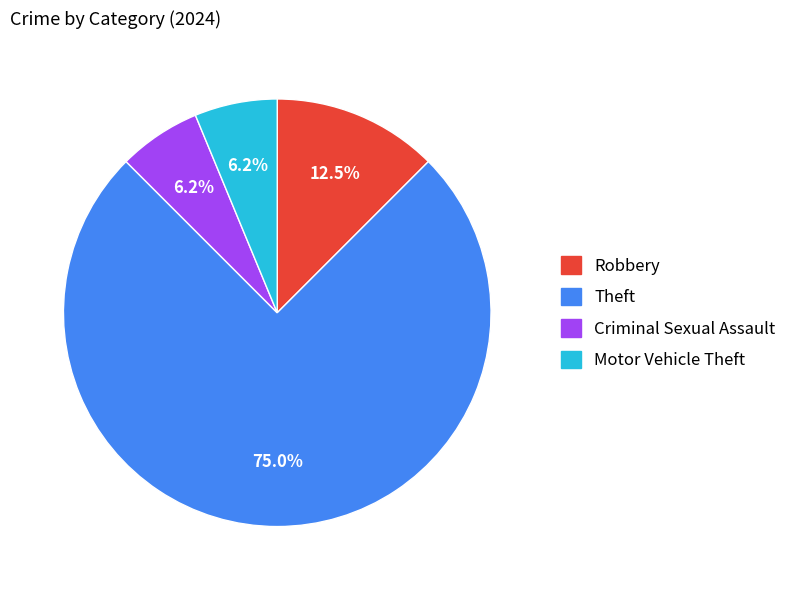

To the nearest percent, what is the average slice percentage?

25%